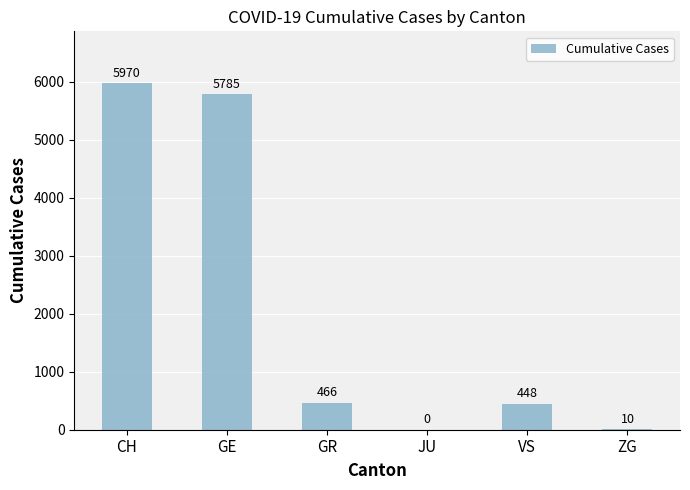

What is the change in value from GE to ZG?

-5775